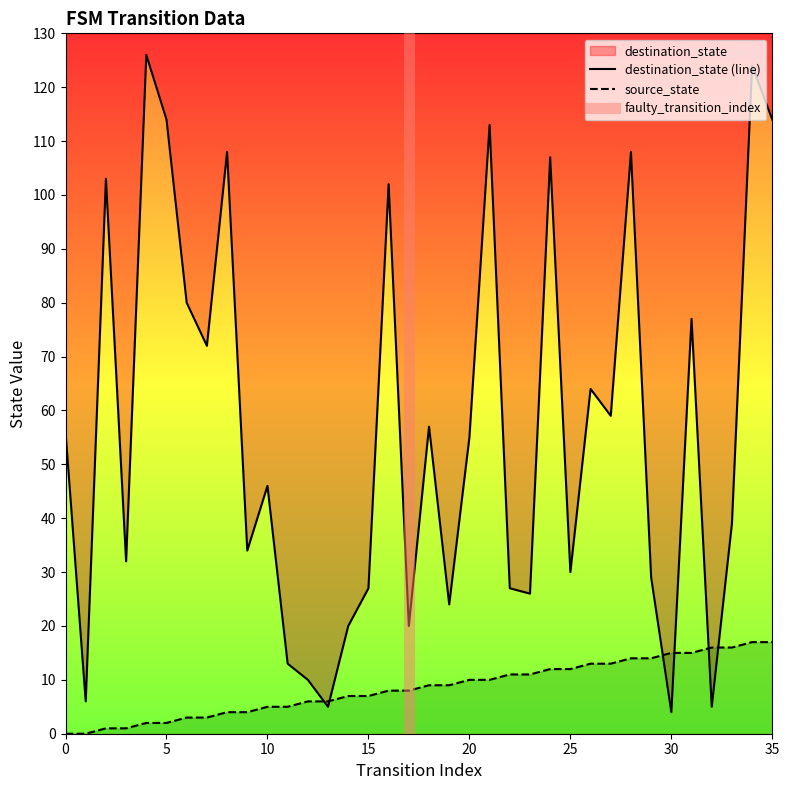

Does the chart have visible grid lines?

No